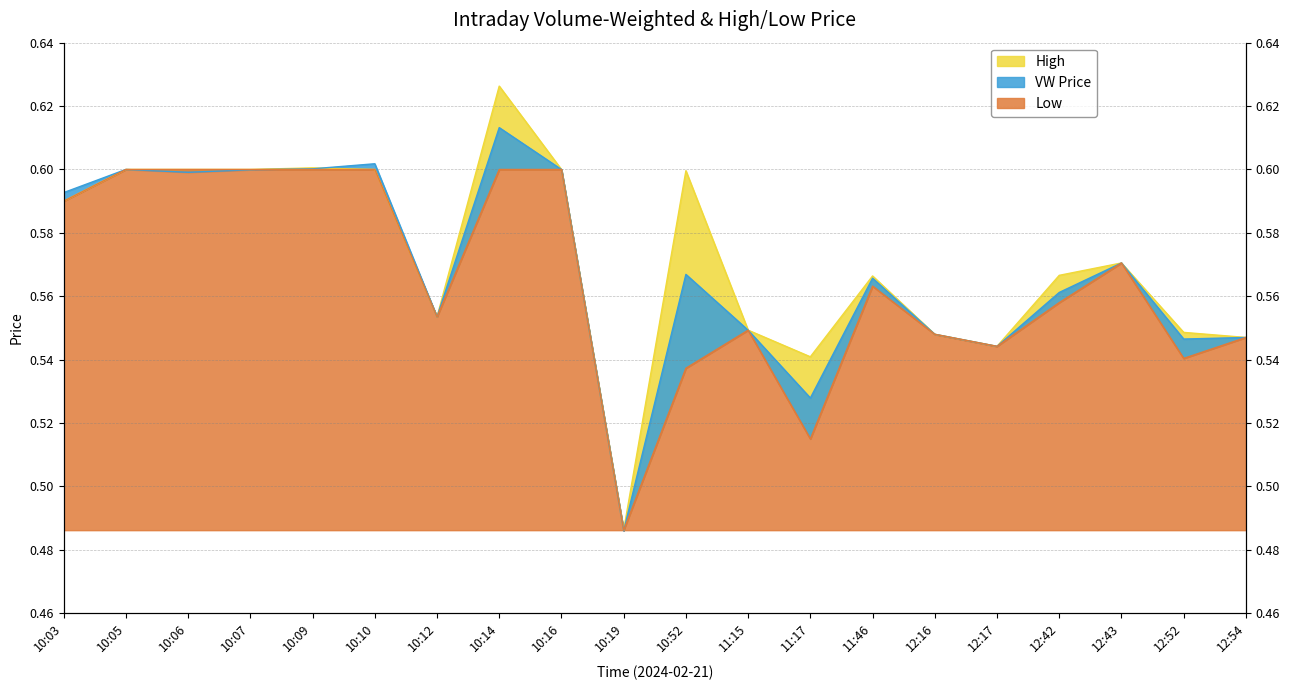

Reading left to right, extract all data points from this chart.

vw: 10:03=0.6	10:05=0.6	10:06=0.6	10:07=0.6	10:09=0.6	10:10=0.6	10:12=0.6	10:14=0.6	10:16=0.6	10:19=0.5	10:52=0.6	11:15=0.5	11:17=0.5	11:46=0.6	12:16=0.5	12:17=0.5	12:42=0.6	12:43=0.6	12:52=0.5	12:54=0.5
h: 10:03=0.6	10:05=0.6	10:06=0.6	10:07=0.6	10:09=0.6	10:10=0.6	10:12=0.6	10:14=0.6	10:16=0.6	10:19=0.5	10:52=0.6	11:15=0.5	11:17=0.5	11:46=0.6	12:16=0.5	12:17=0.5	12:42=0.6	12:43=0.6	12:52=0.5	12:54=0.5
l: 10:03=0.6	10:05=0.6	10:06=0.6	10:07=0.6	10:09=0.6	10:10=0.6	10:12=0.6	10:14=0.6	10:16=0.6	10:19=0.5	10:52=0.5	11:15=0.5	11:17=0.5	11:46=0.6	12:16=0.5	12:17=0.5	12:42=0.6	12:43=0.6	12:52=0.5	12:54=0.5